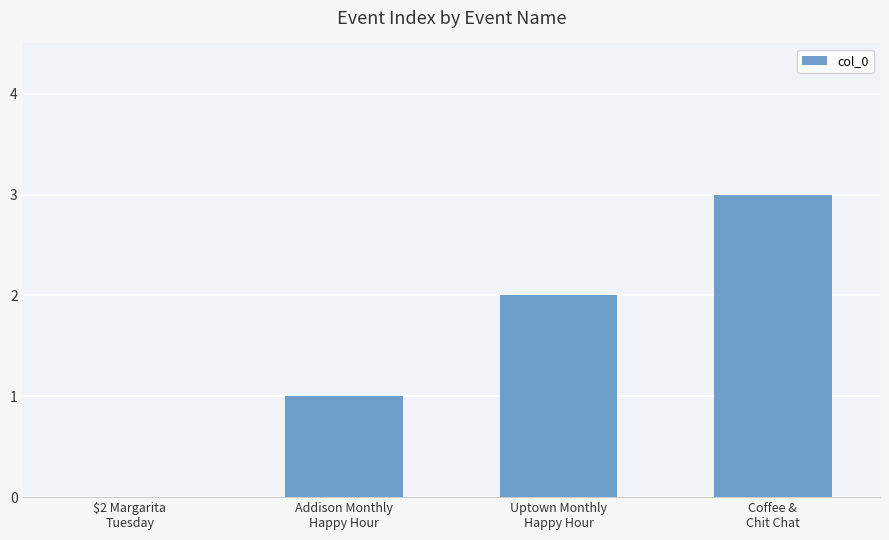

What is the sum of all values?

6